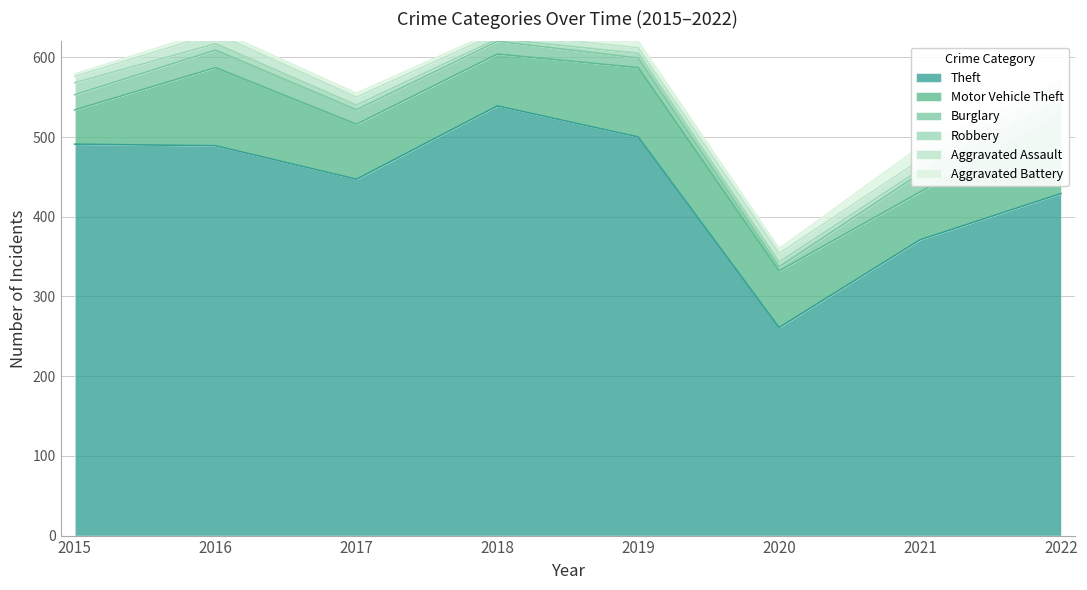

At which label is Aggravated Assault closest to 10?

2017